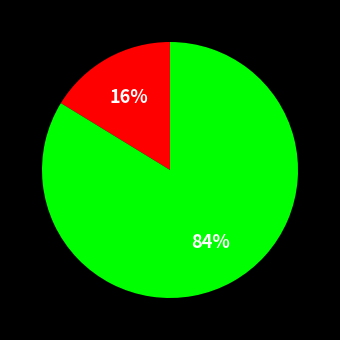

Is there any slice that represents more than half of the pie?

Yes